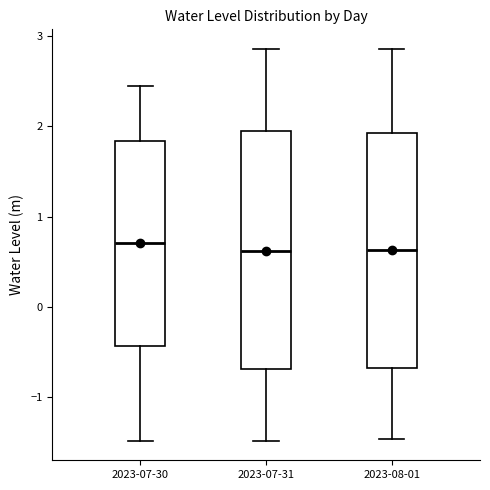

Reading left to right, read every box against the y-axis: the position of its median line, the range the box covers, and the ends of its whiskers. The values are not printed on the chart, so give them approximately, as read against the axis.

2023-07-30: median 0.7, box -0.4 to 1.8, whiskers -1.5 to 2.4
2023-07-31: median 0.6, box -0.7 to 1.9, whiskers -1.5 to 2.9
2023-08-01: median 0.6, box -0.7 to 1.9, whiskers -1.5 to 2.9